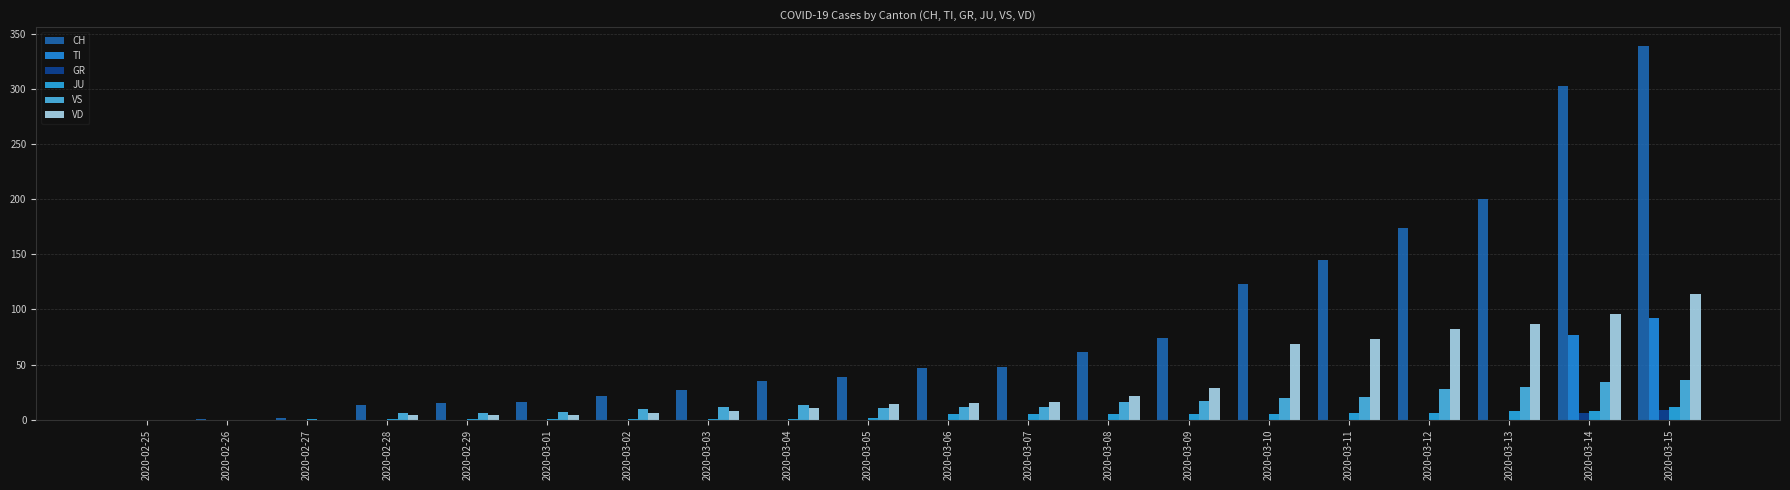

Does the chart contain stacked bars?

No